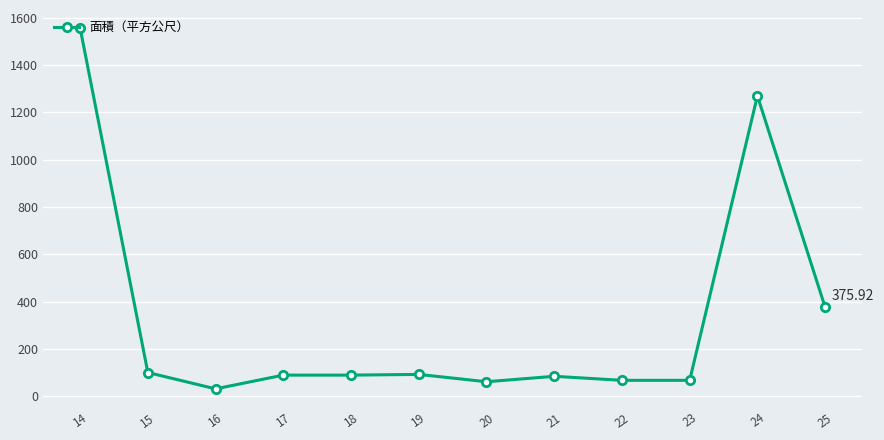

What is the change in value from 24 to 25?

-893.1